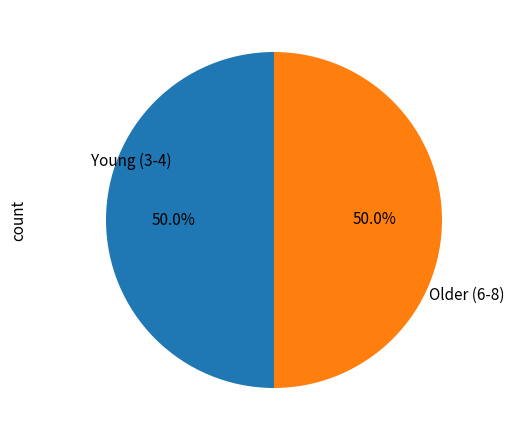

Count the number of slices in the pie.

2